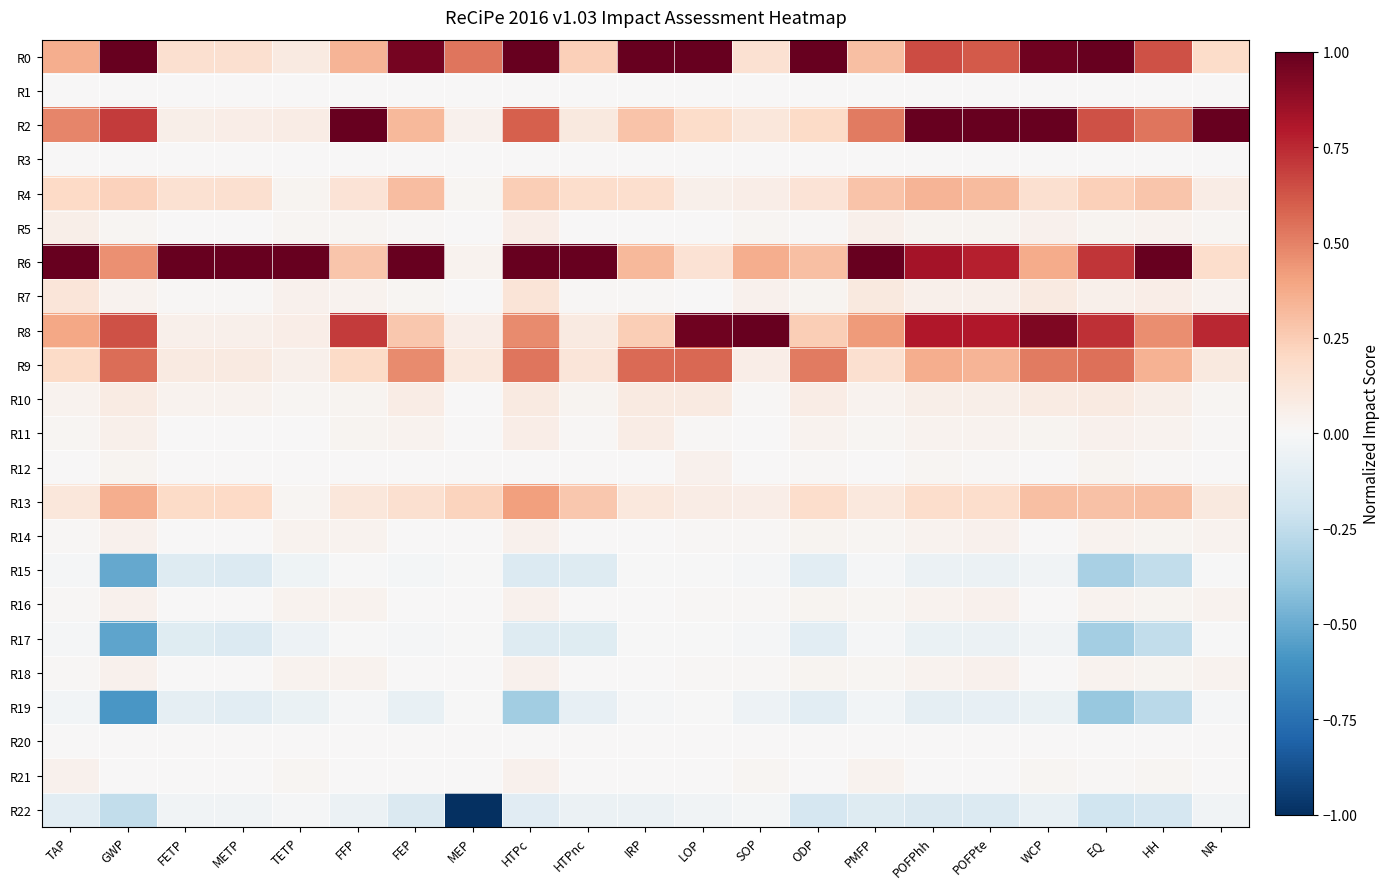

Between NR and PMFP, which is larger?

PMFP